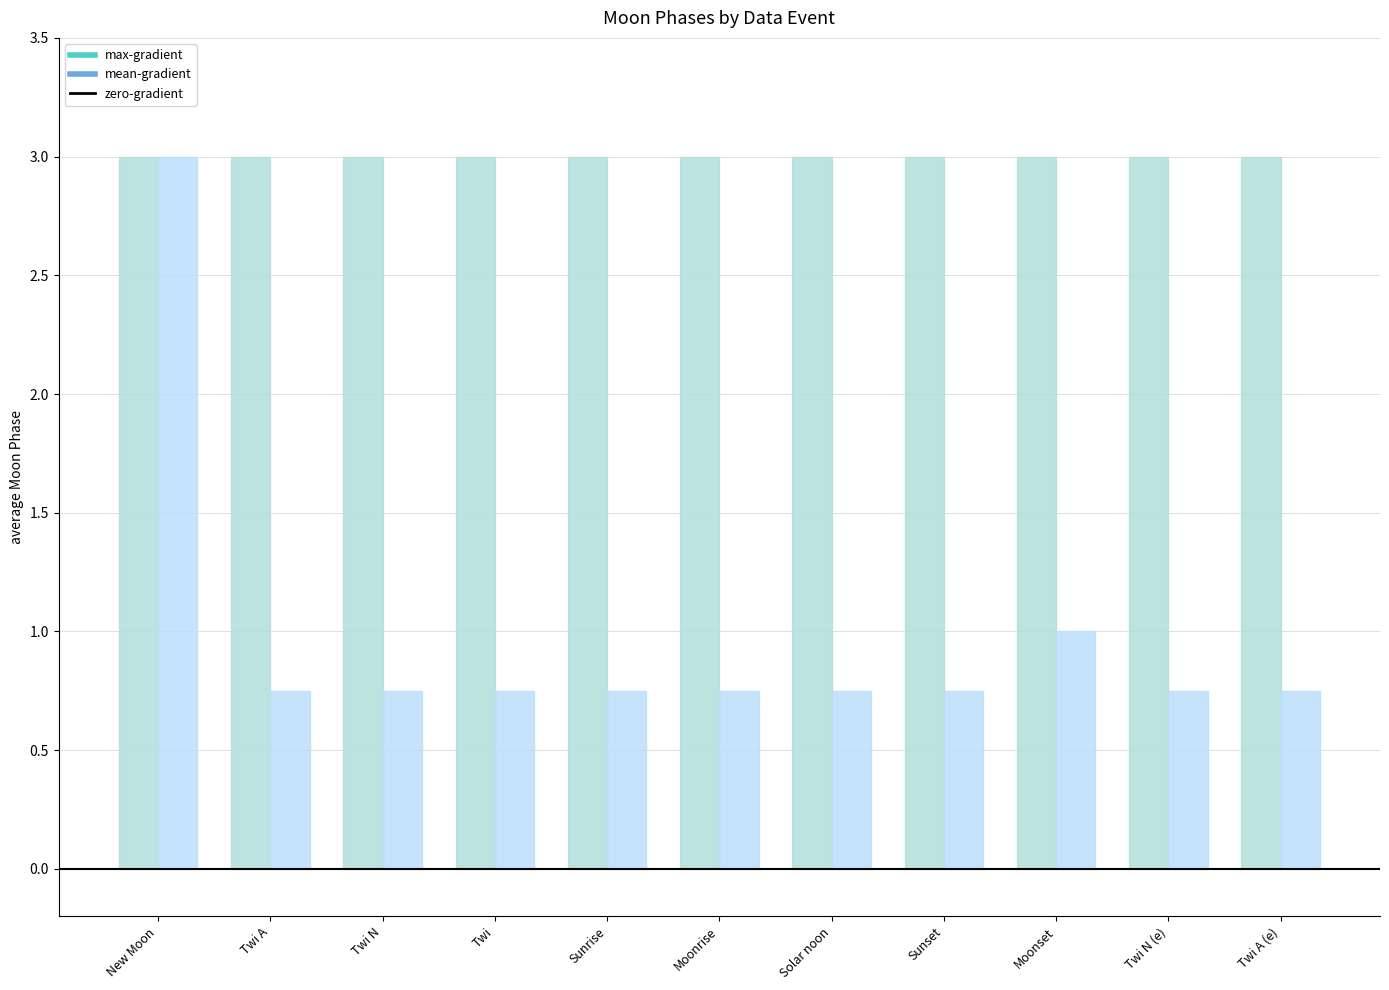

How many data points does each series have?

11